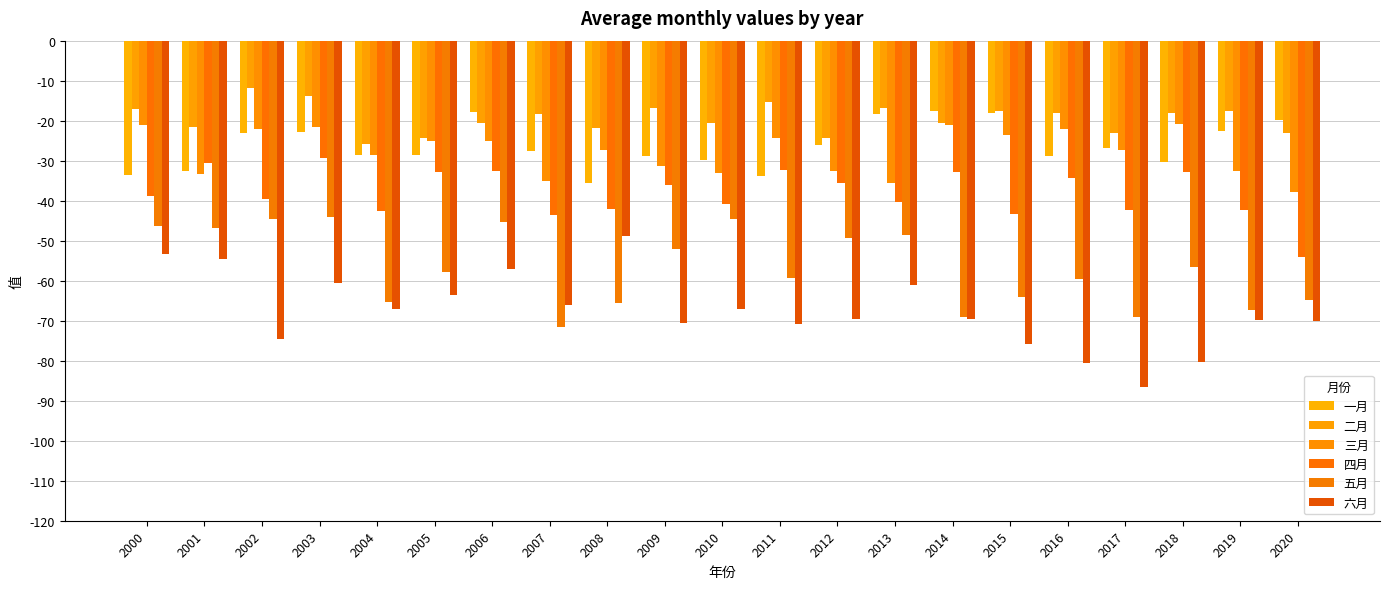

What is the value of the 四月 bar at the 21st from the left?

-54.1